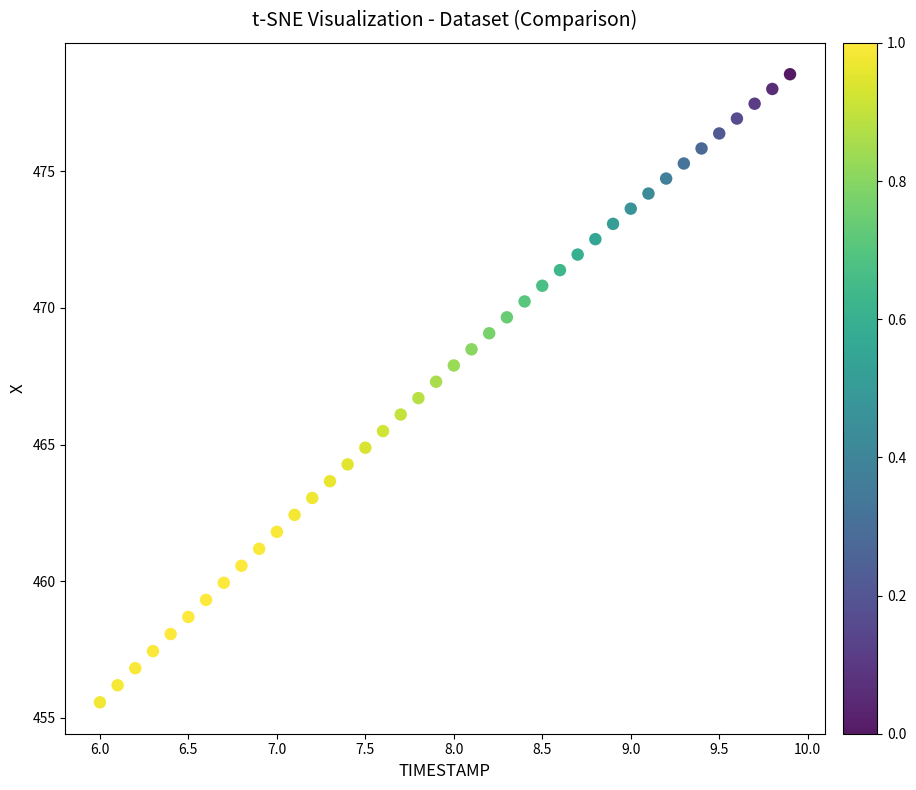

What is the range of X values (max minus min)?

3.9